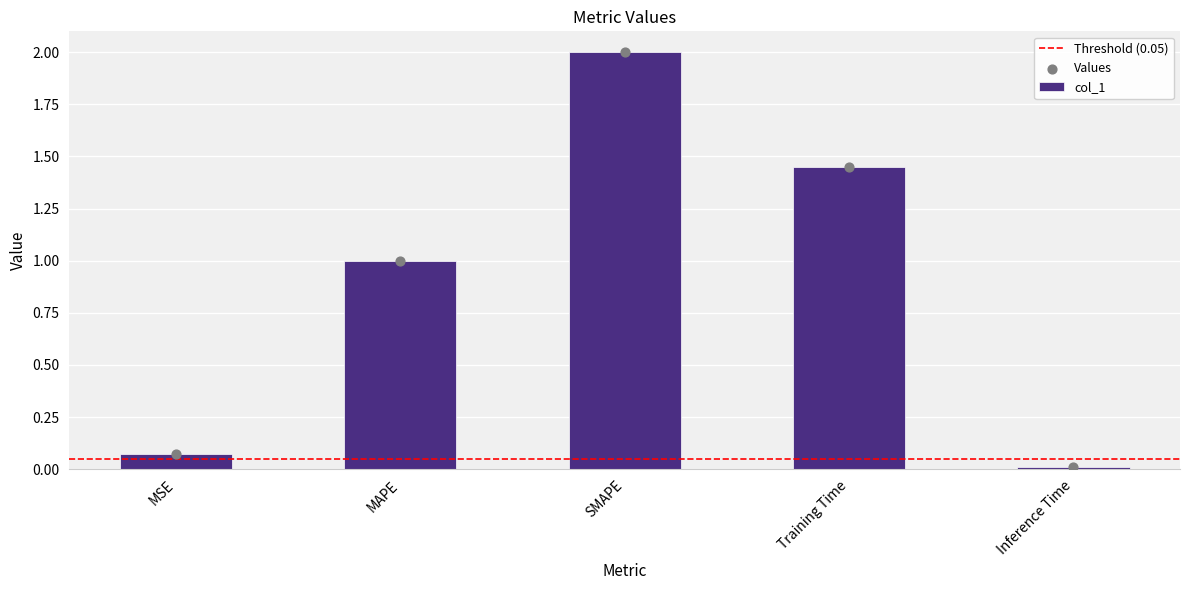

What is the ratio of the value at MAPE to the value at Training Time?

0.7